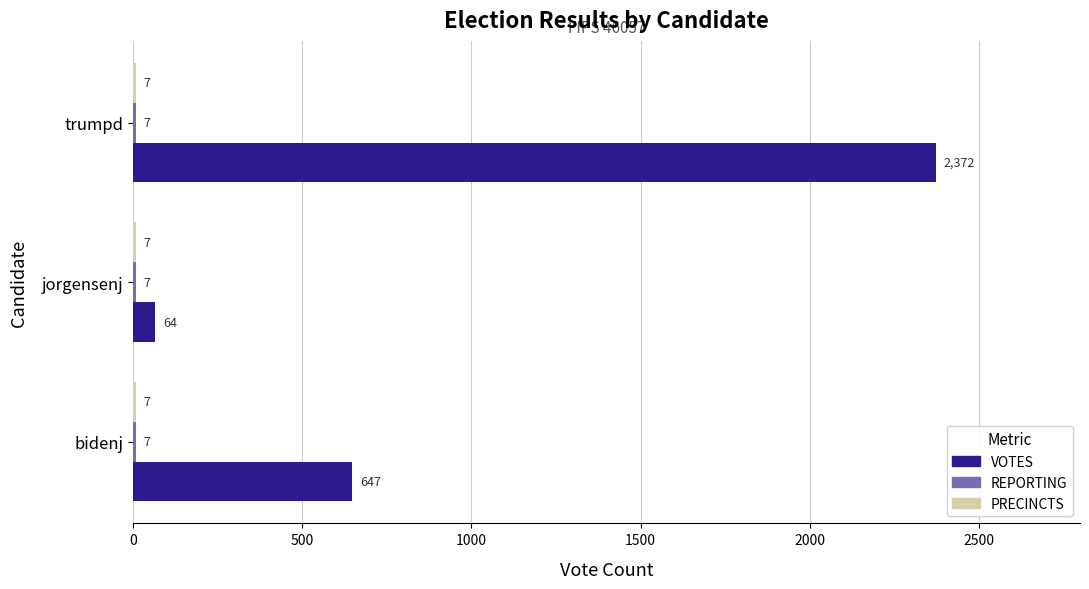

At which label is VOTES closest to 1218?

bidenj